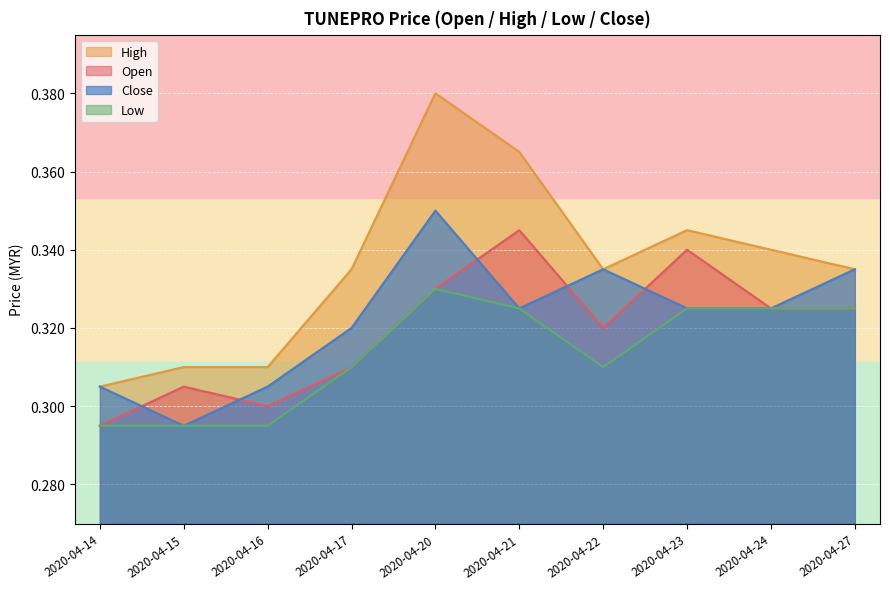

How many lines are shown in the chart?

4